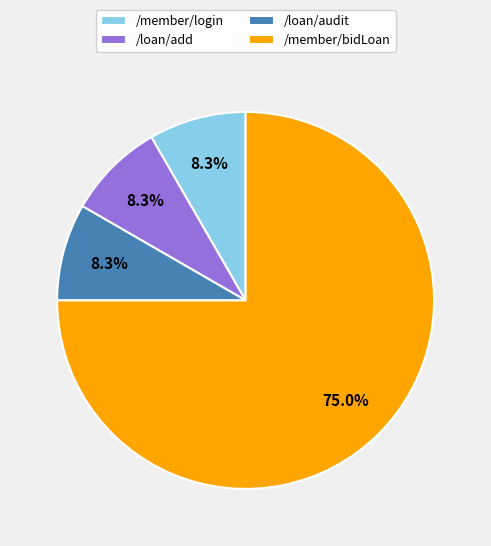

True or false: /member/bidLoan accounts for 75% of the total.

True